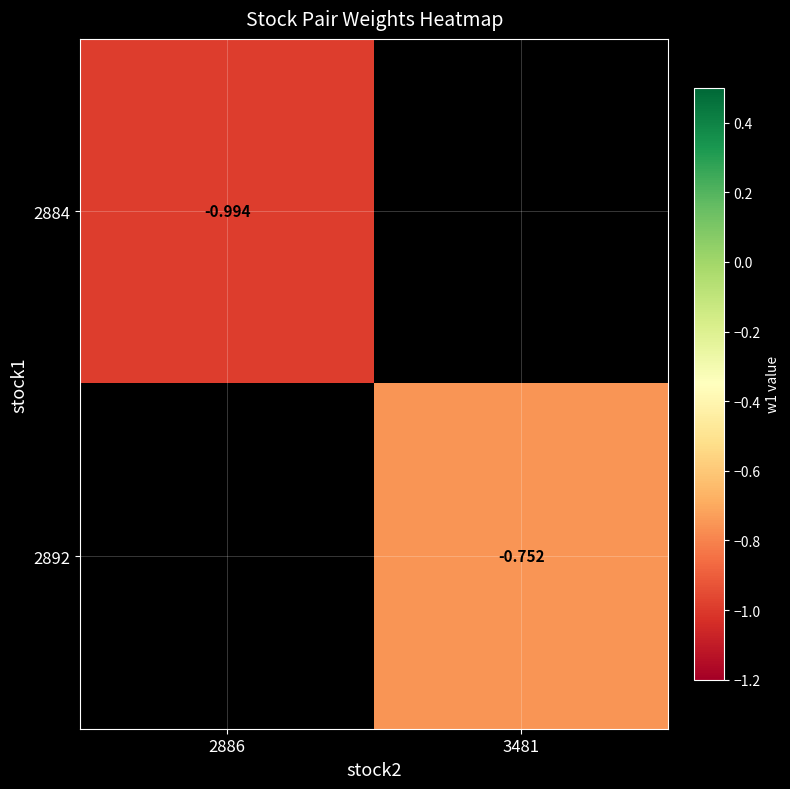

Is the value of 2884 at 2886 greater than the value of 2892 at 3481?

No